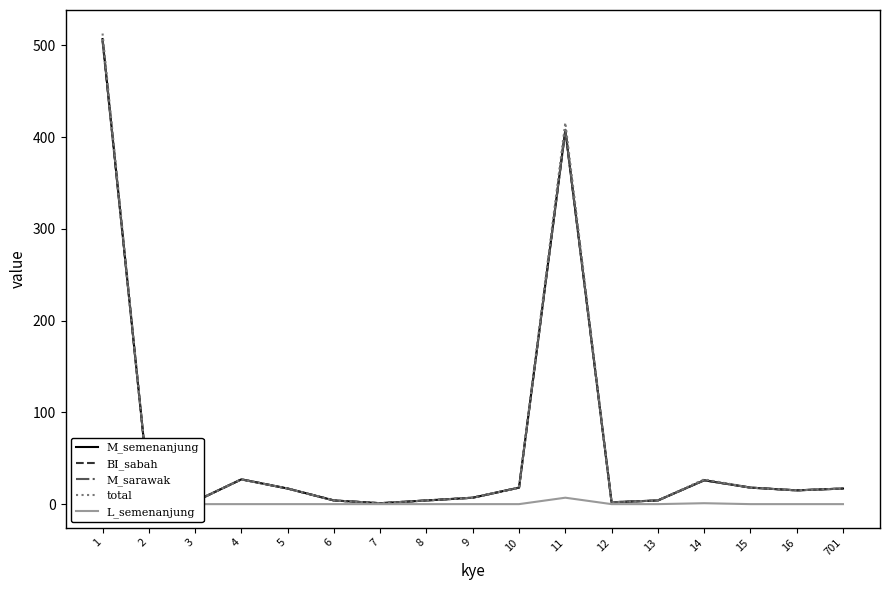

What is the sum of the BI_sabah values at 1 and 7?

506